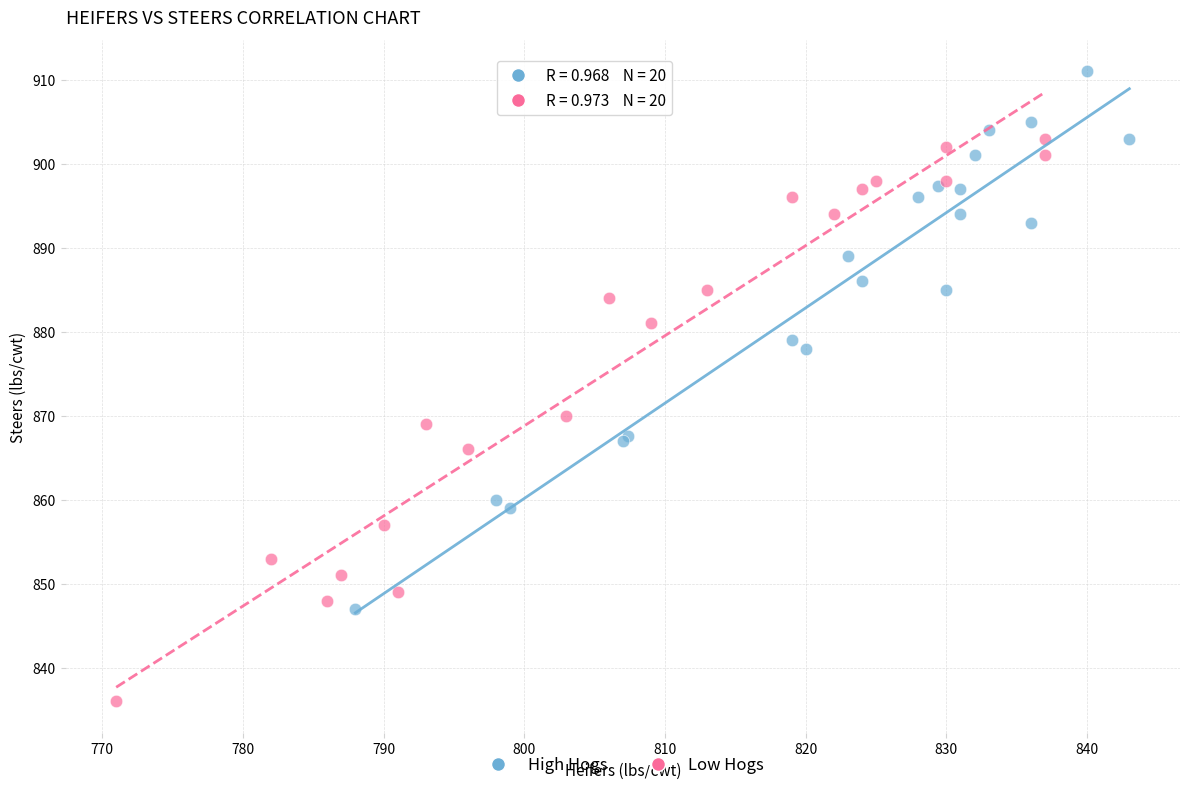

Which series has the largest Y range (max minus min)?

Low Hogs